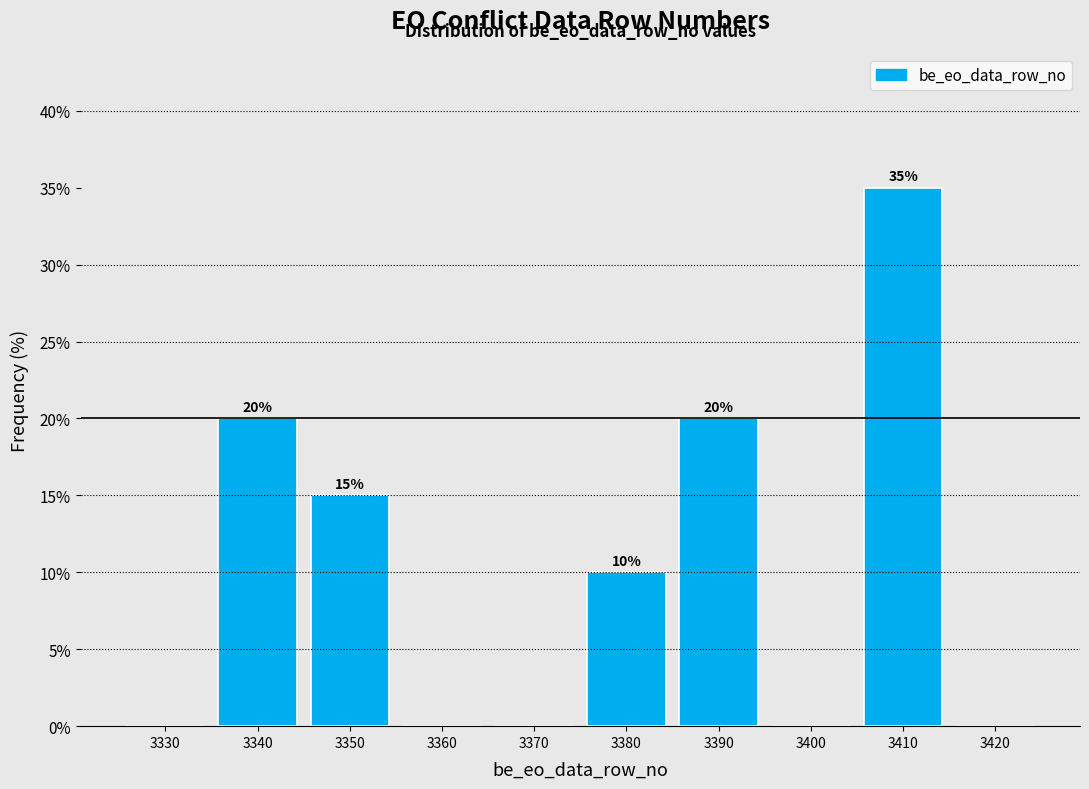

Reading left to right, transcribe all the data shown in this chart.

3330=0	3340=20	3350=15	3360=0	3370=0	3380=10	3390=20	3400=0	3410=35	3420=0